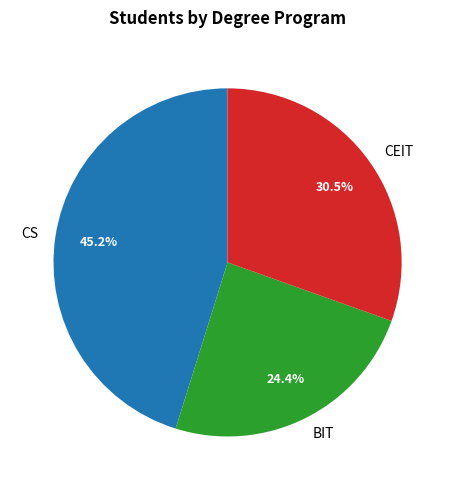

Which has a higher value, CS or CEIT?

CS